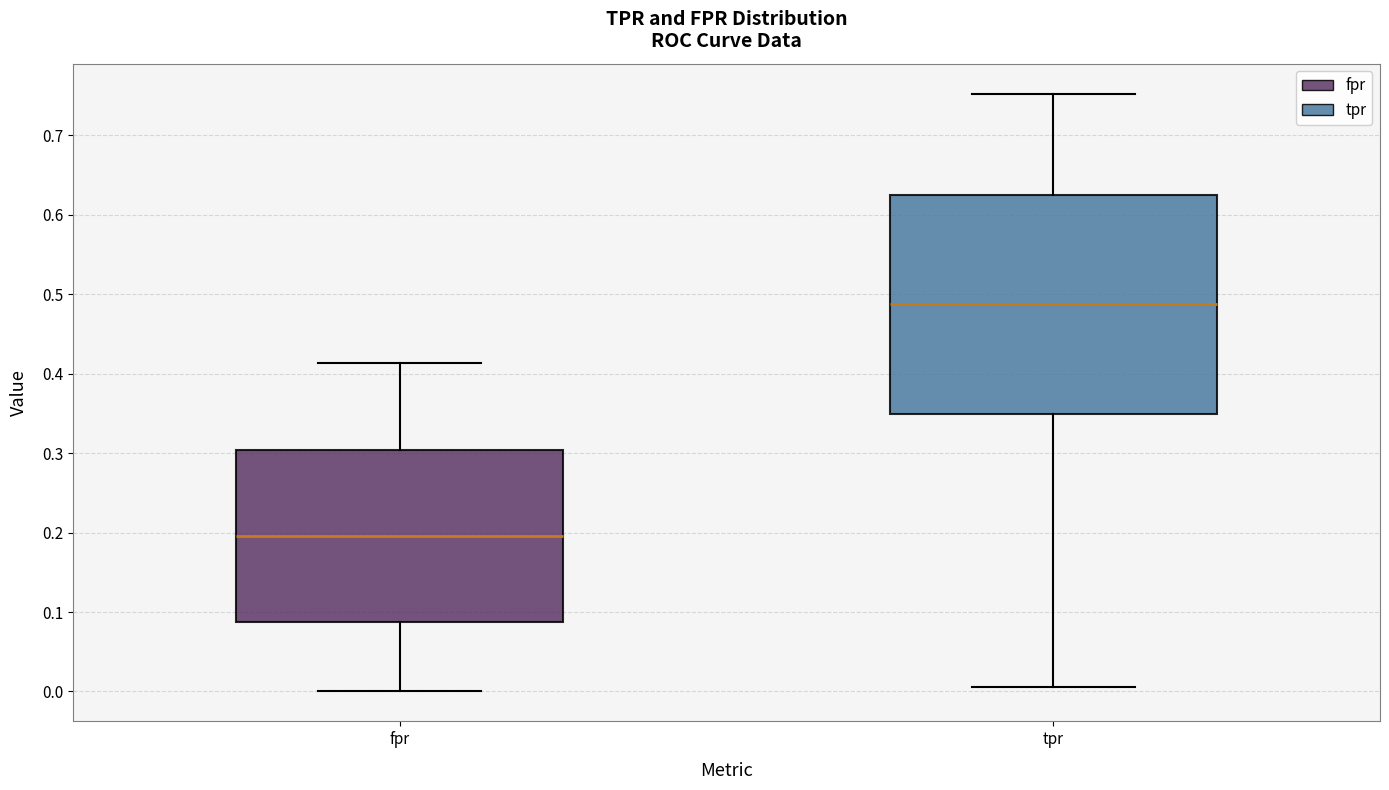

Reading left to right, read every box against the y-axis: the position of its median line, the range the box covers, and the ends of its whiskers. The values are not printed on the chart, so give them approximately, as read against the axis.

fpr: median 0.20, box 0.09 to 0.30, whiskers 0.00 to 0.41
tpr: median 0.49, box 0.35 to 0.63, whiskers 0.01 to 0.75